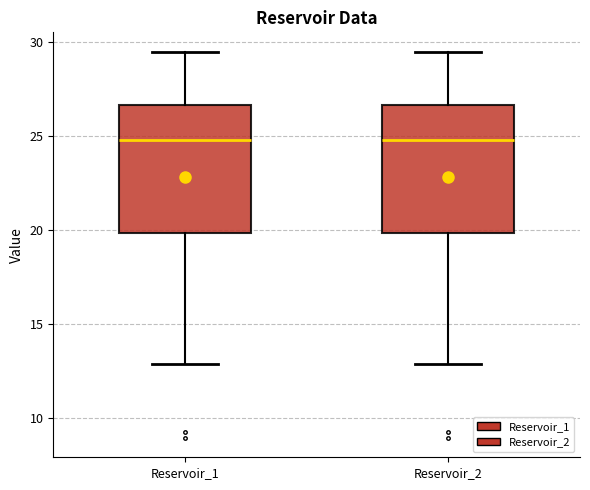

Where is the lower edge of the box for Reservoir_1 on the y-axis? The values are not printed on the chart, so give them approximately, as read against the axis.

20.0